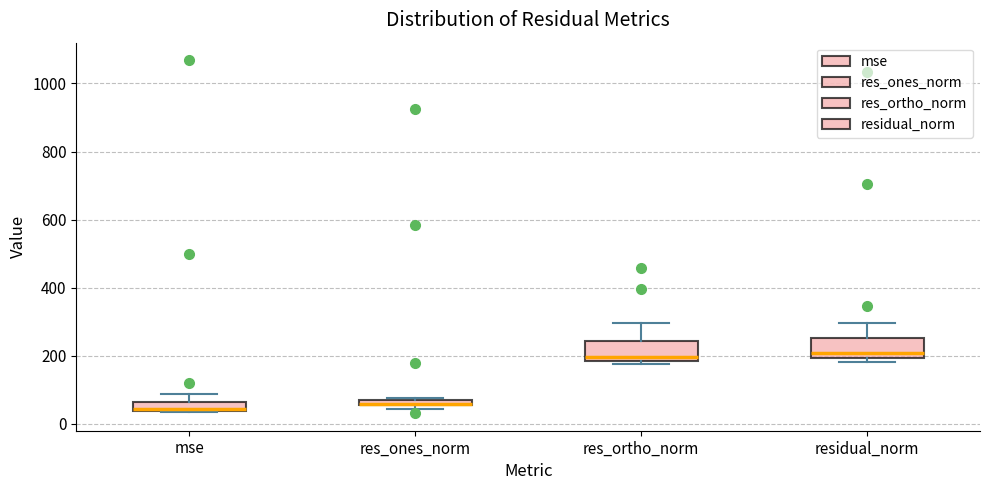

Where is the lower edge of the box for res_ones_norm on the y-axis? The values are not printed on the chart, so give them approximately, as read against the axis.

60